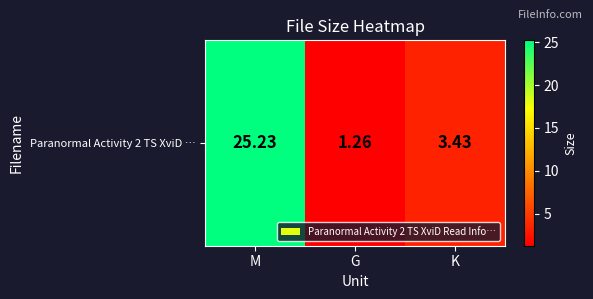

At which label does the data first exceed 3?

M